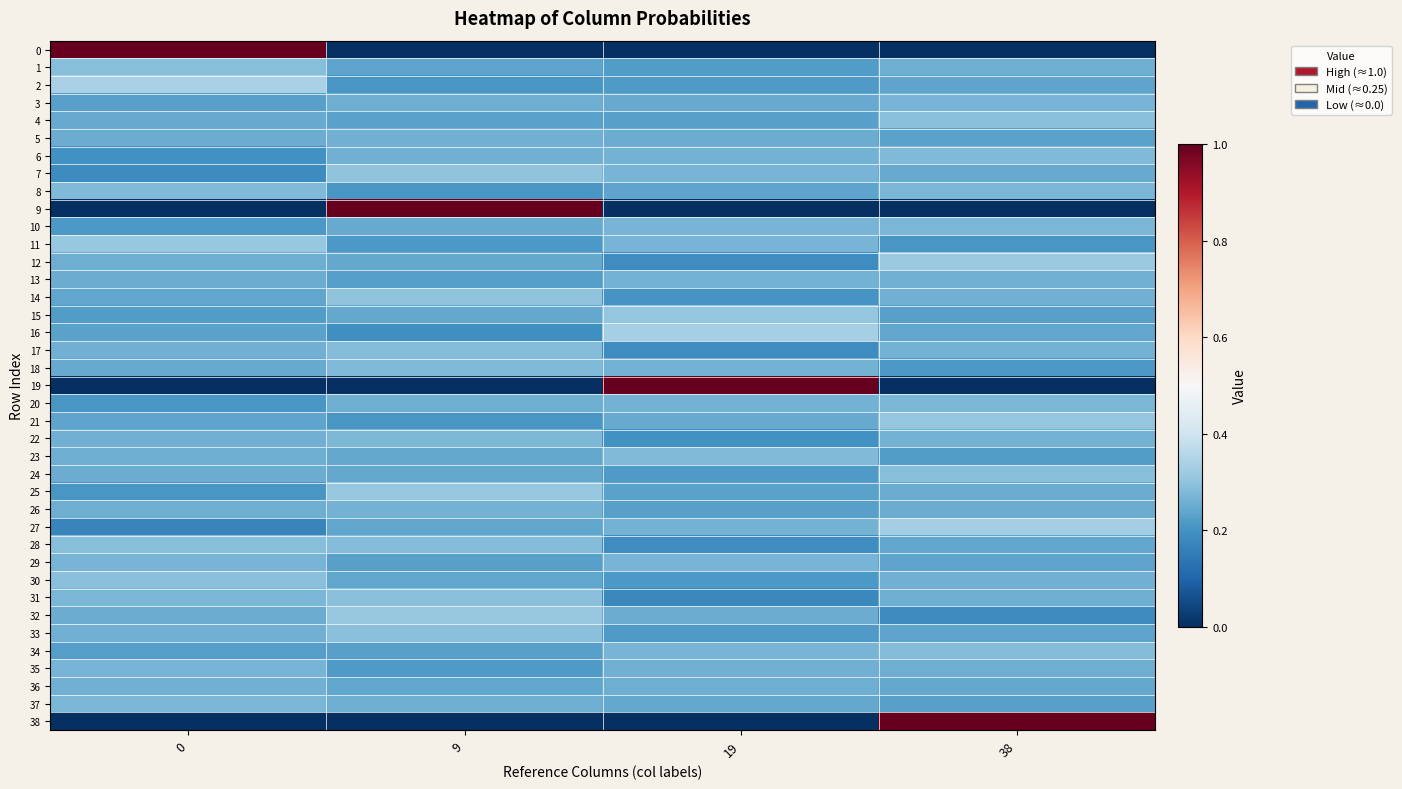

List the series in order of their peak value, highest first.

0, 9, 19, 38, 2, 16, 27, 12, 11, 32, 25, 21, 15, 7, 14, 31, 30, 33, 4, 28, 1, 24, 17, 34, 8, 23, 6, 18, 22, 10, 20, 37, 3, 35, 29, 13, 26, 5, 36